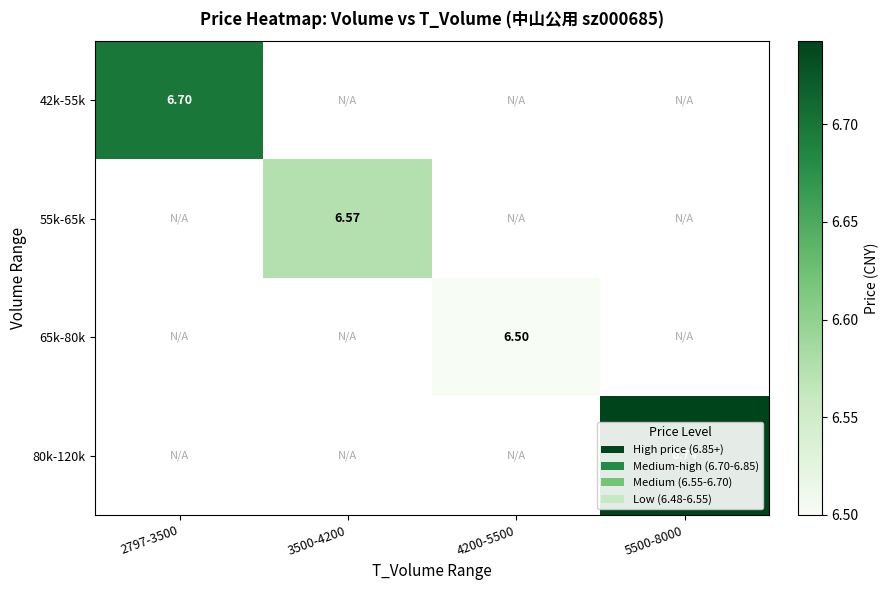

How many data points in 65k-80k are above 6?

1